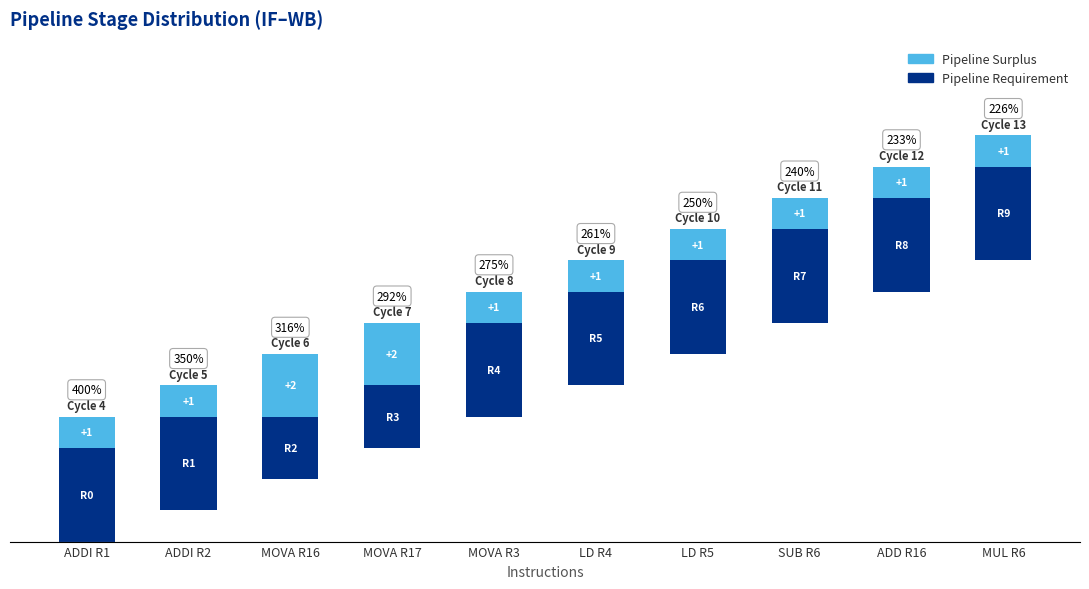

What is the sum of the Pipeline Surplus values at MOVA R3 and MUL R6?

2